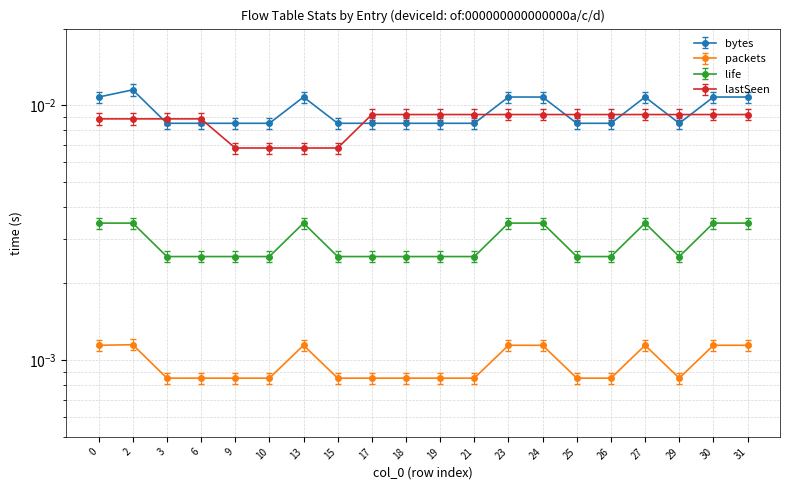

The bytes series shows 0.0 at 27. True or false?

True